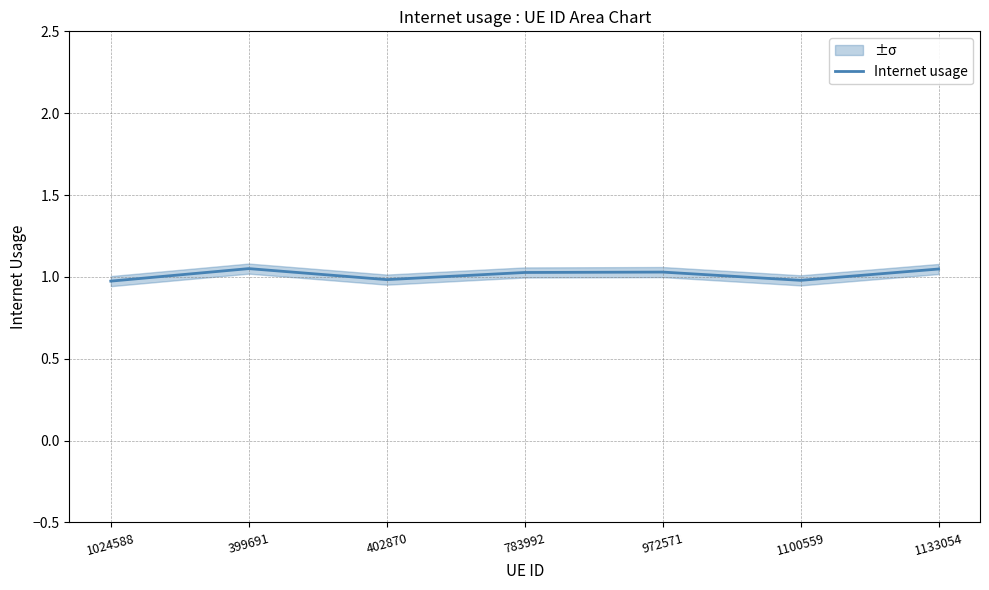

Between 1133054 and 402870, which is larger?

1133054